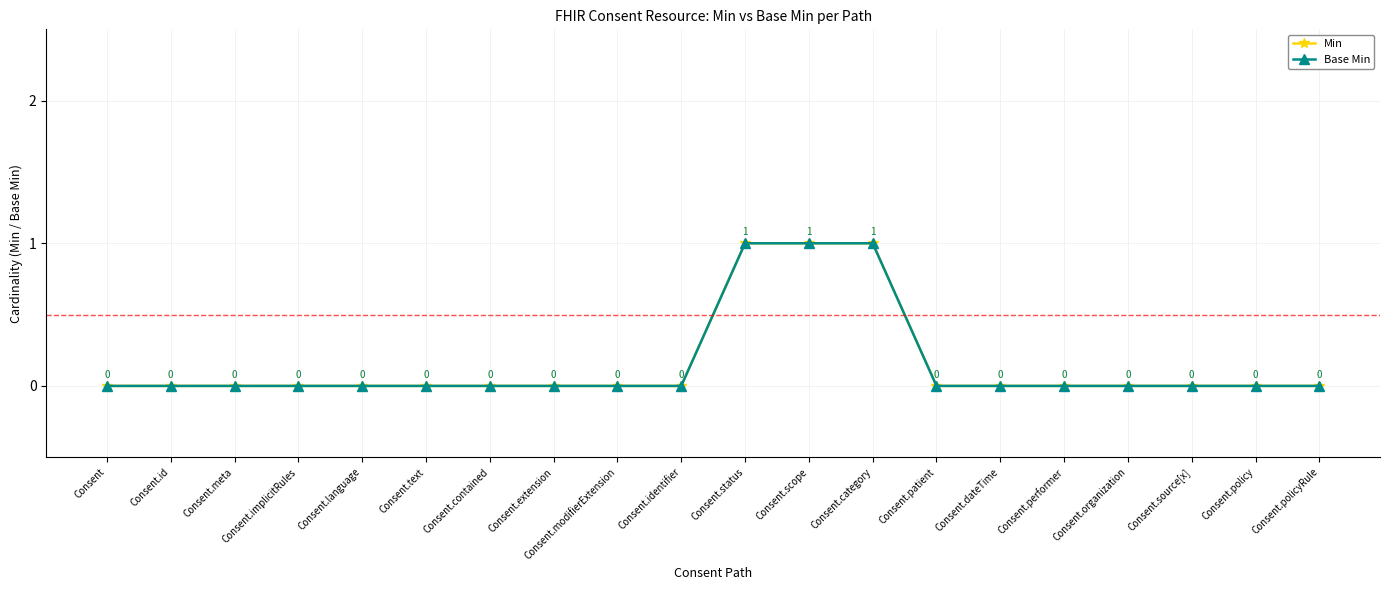

Does the chart have visible grid lines?

Yes